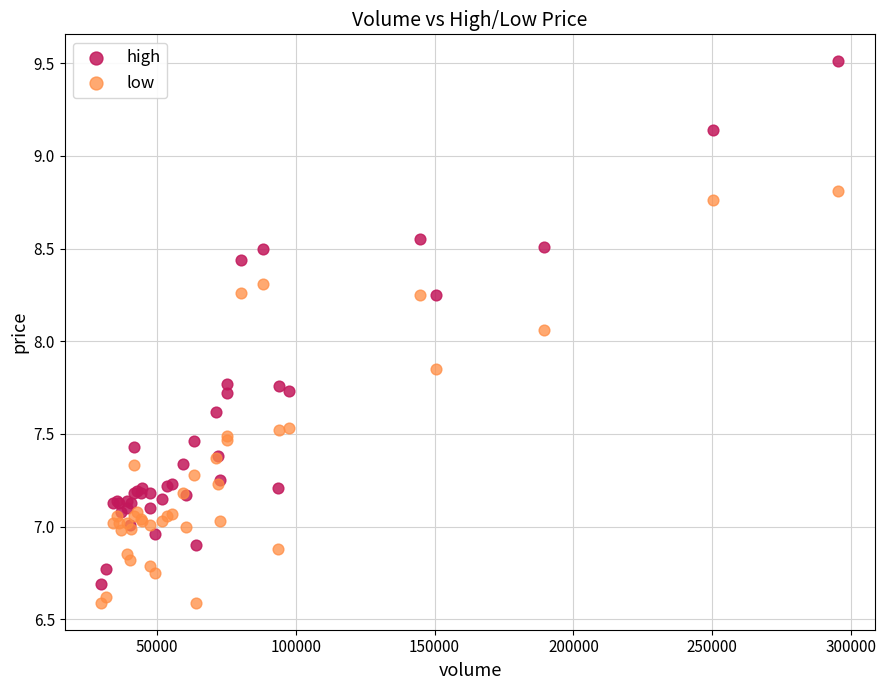

Which series reaches the minimum Y coordinate?

low